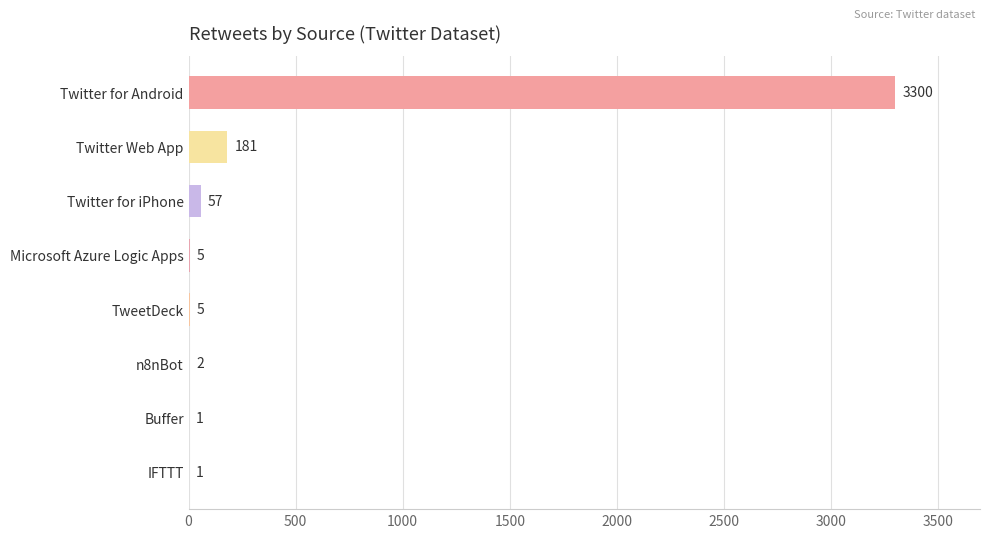

Reading bottom to top, extract all data points from this chart.

IFTTT=1	Buffer=1	n8nBot=2	TweetDeck=5	Microsoft Azure Logic Apps=5	Twitter for iPhone=57	Twitter Web App=181	Twitter for Android=3300